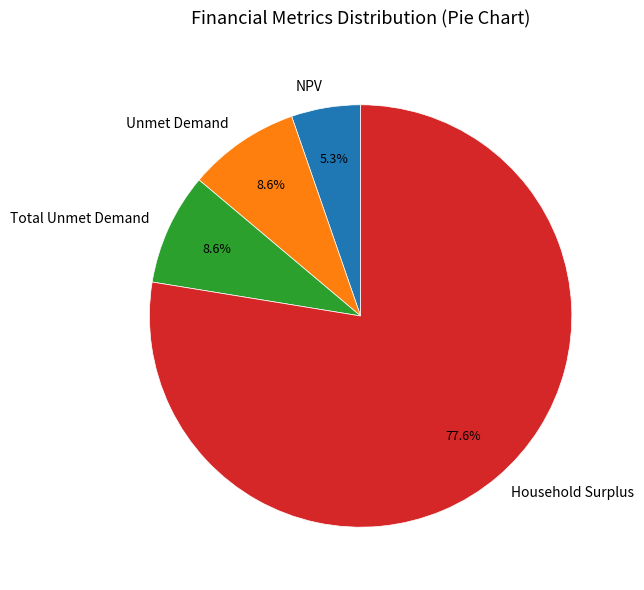

What percentage is the NPV slice, to the nearest percent?

5%